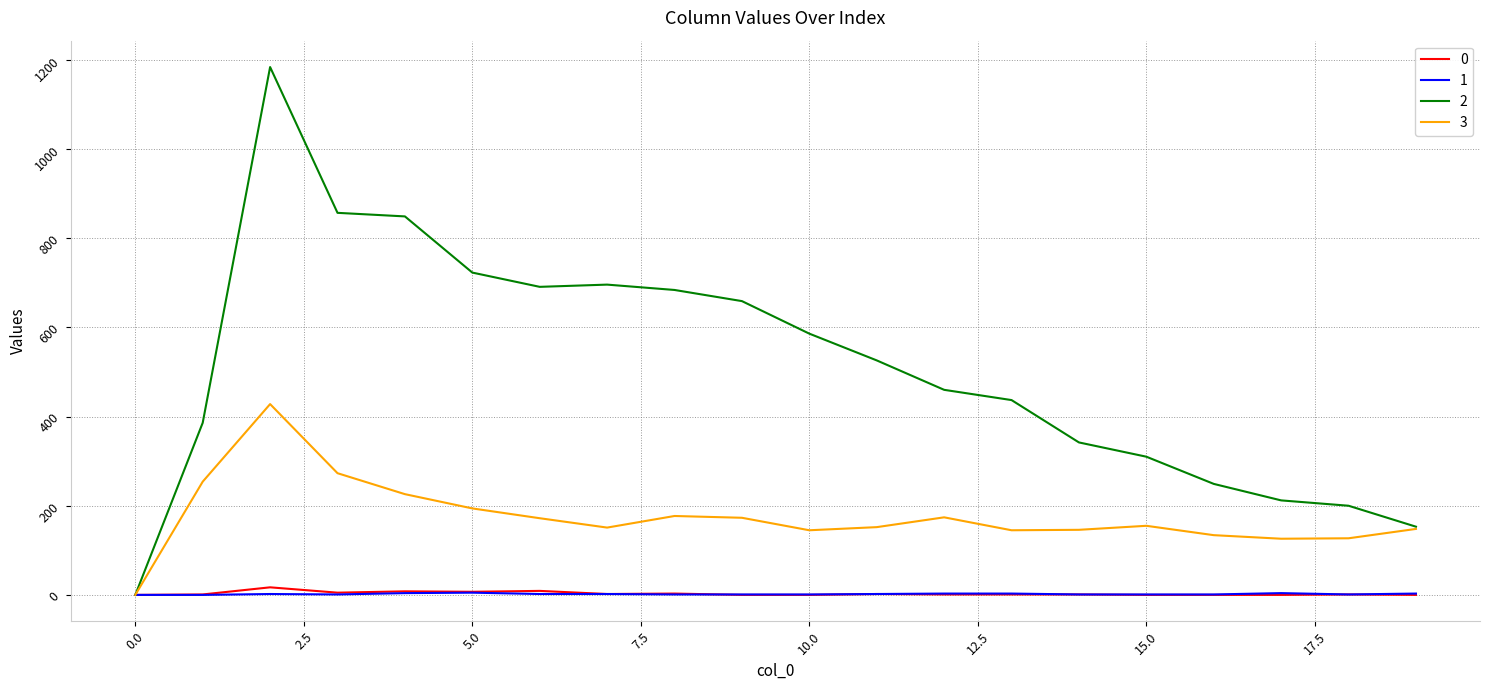

What is the maximum value shown in the chart?

1184